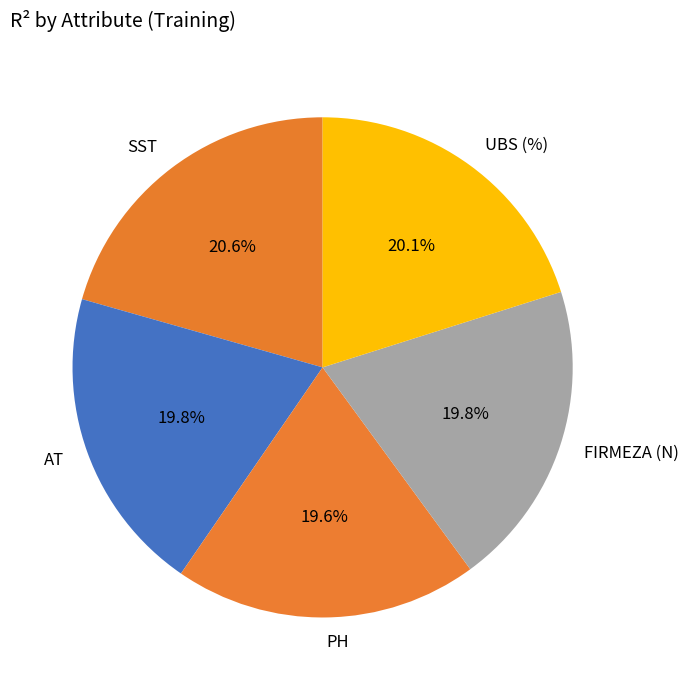

What percentage is NOT represented by AT?

80.2%